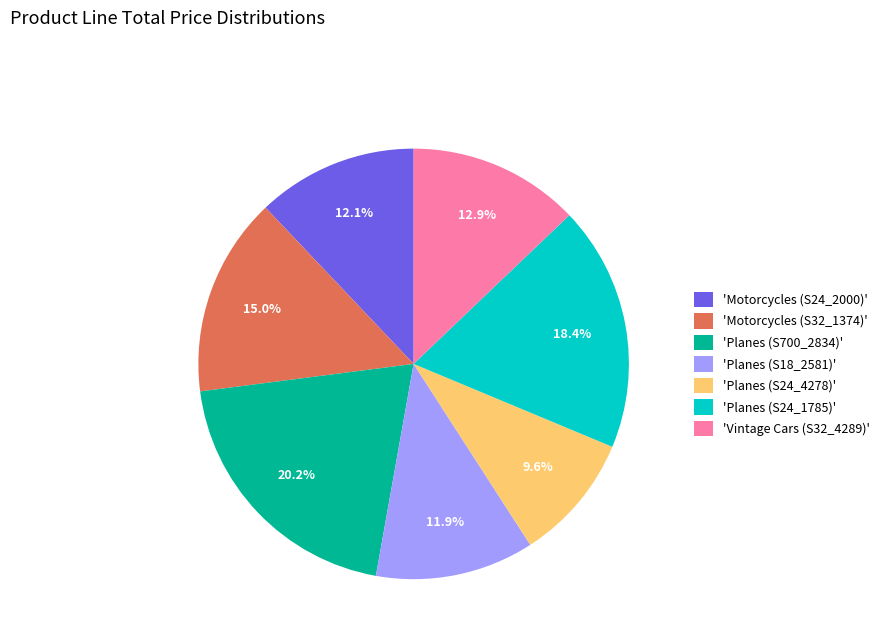

Does 'Planes (S24_4278)' account for over 50% of the chart?

No